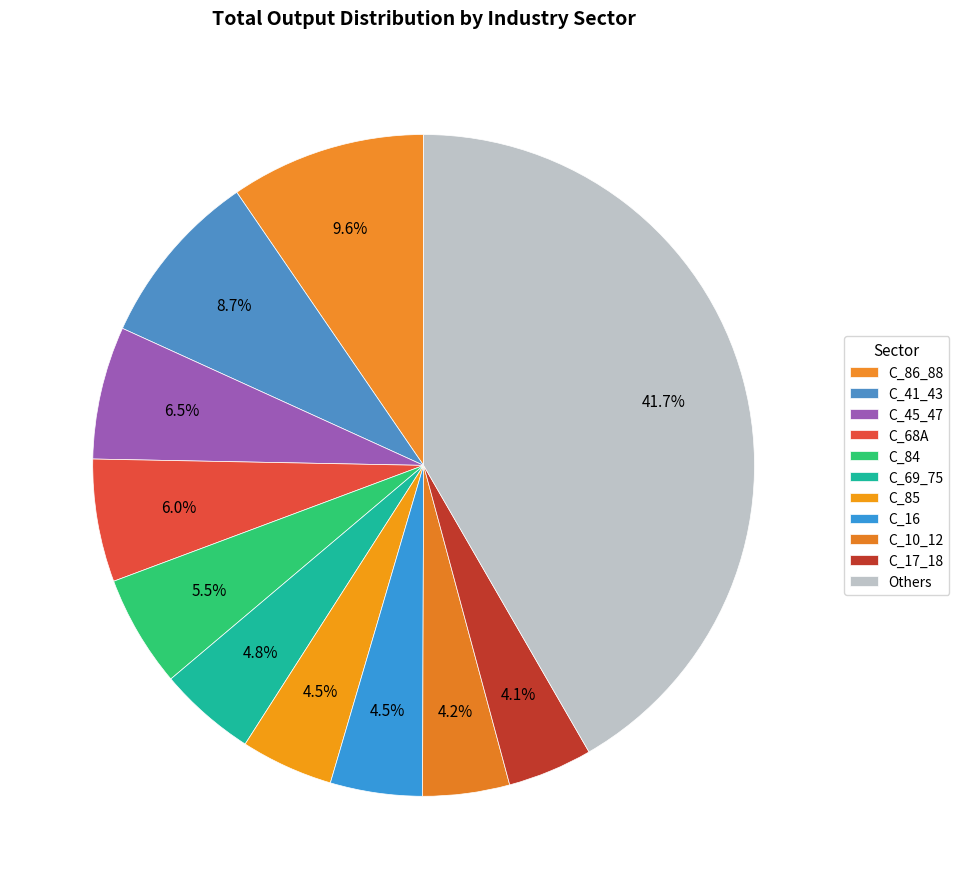

How many slices are in this pie chart?

11